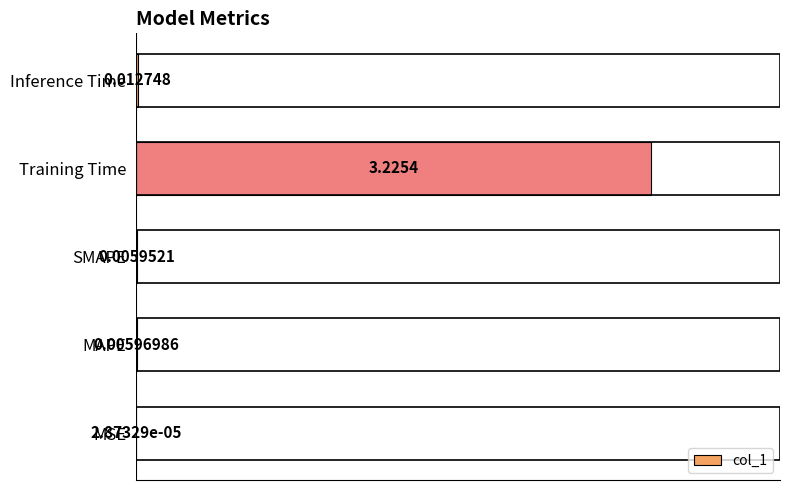

Between Training Time and Inference Time, which is larger?

Training Time